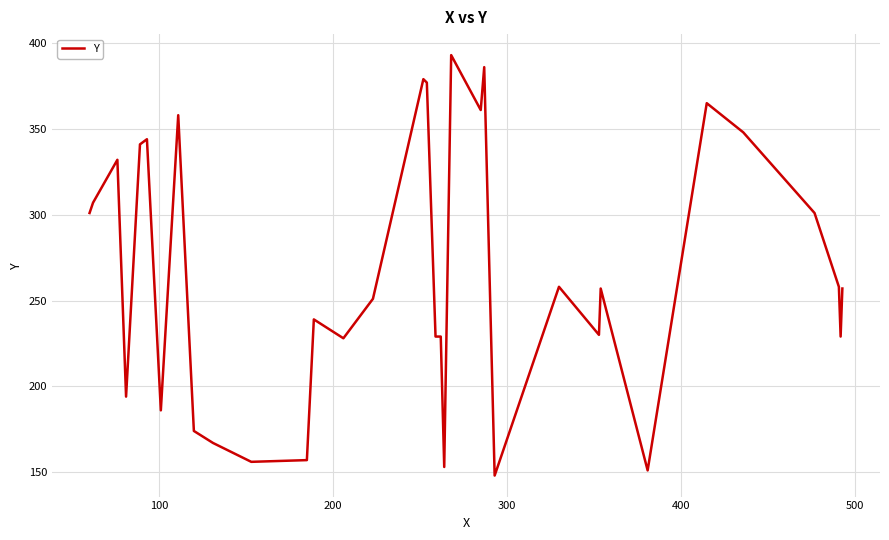

What is the greatest value displayed?

393